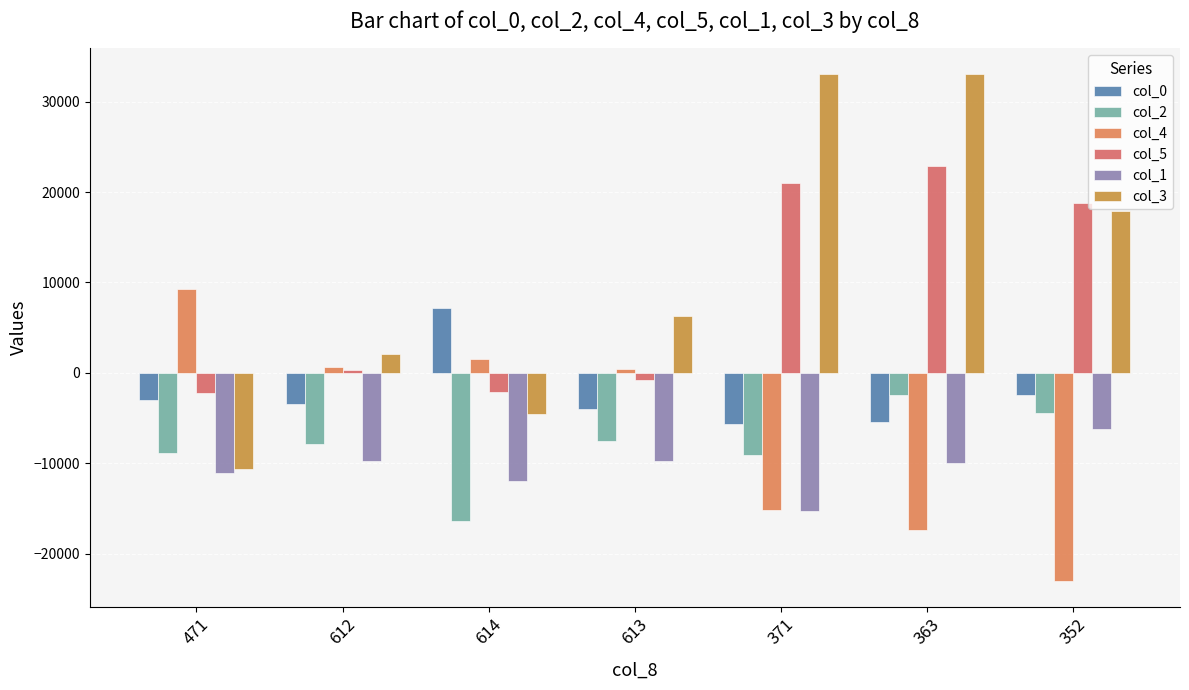

How many values in the col_5 series are below 307?

3